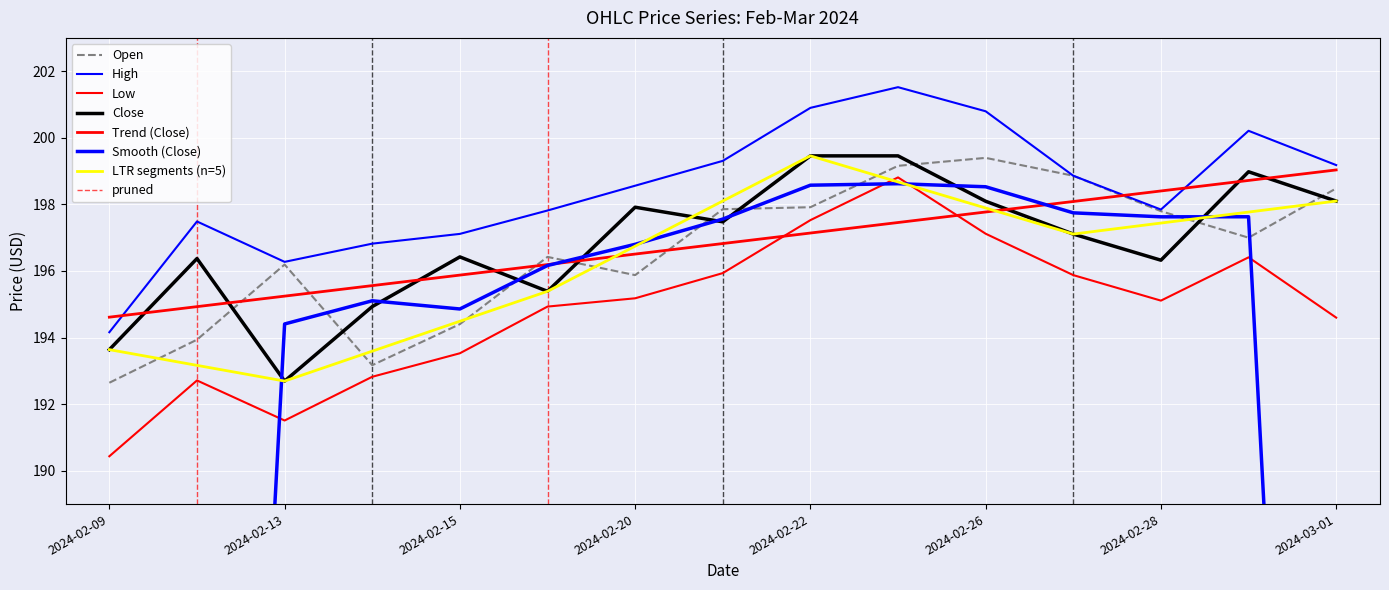

How many interior local valleys does the Low series have?

2